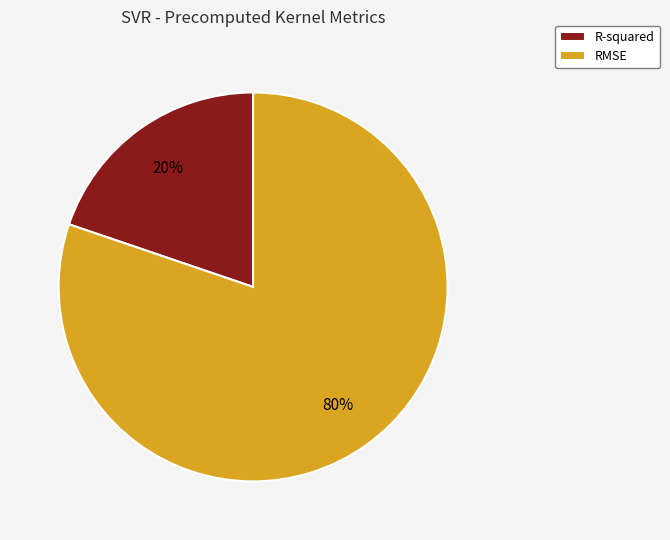

To the nearest percent, what percentage of the pie is RMSE?

80%